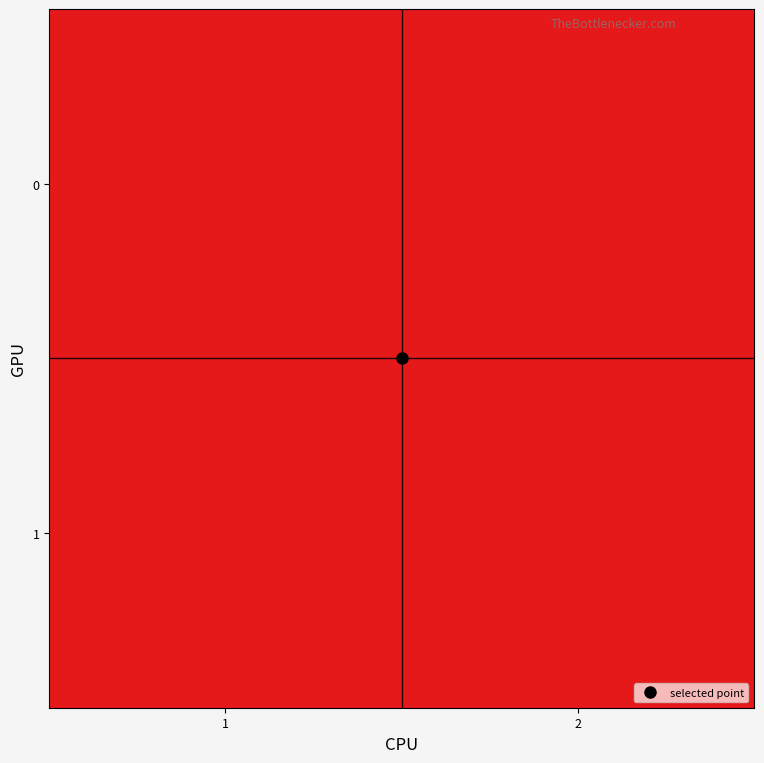

At which category does the chart reach its peak across all series?

1